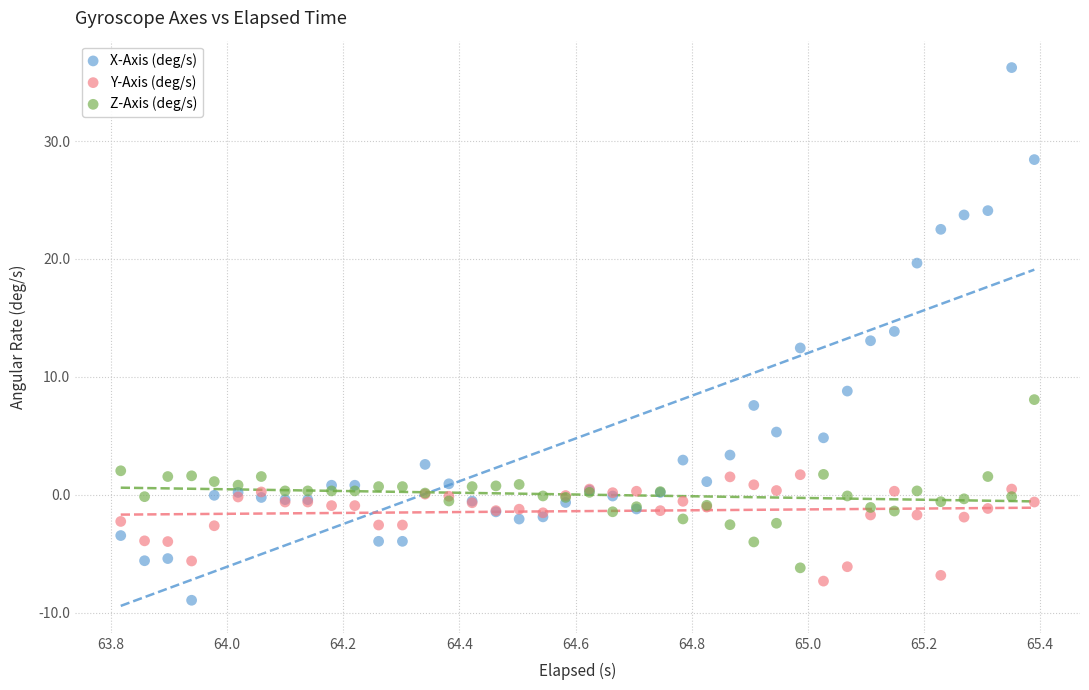

Which series has the largest Y range (max minus min)?

X-Axis (deg/s)